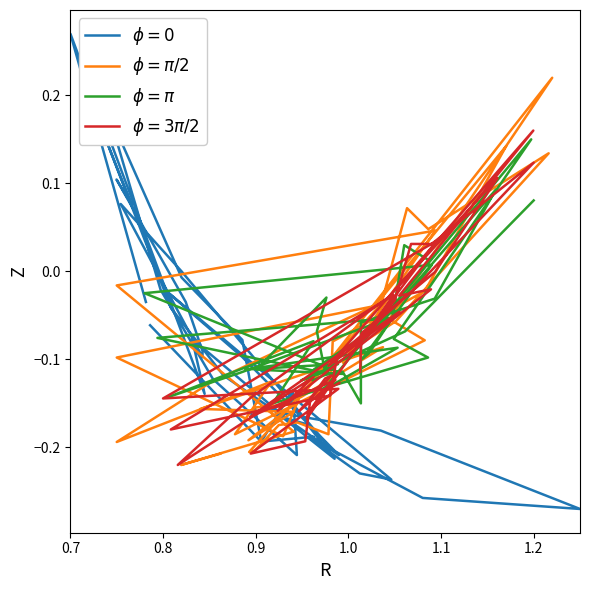

What is the difference between the second highest and minimum values in the $\phi = \pi/2$ series?

0.4